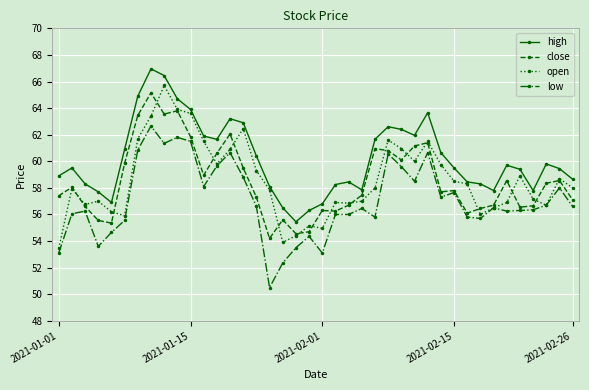

How many data points in high are above 59?

23